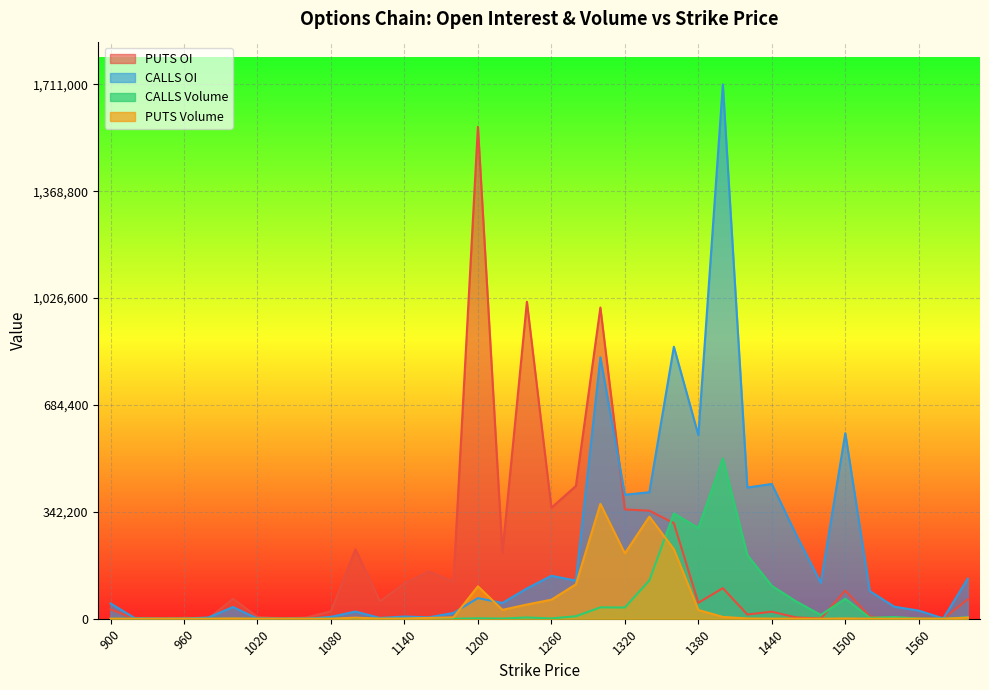

At 920, list the series in order from largest to smallest.

CALLS OI, PUTS OI, CALLS Volume, PUTS Volume